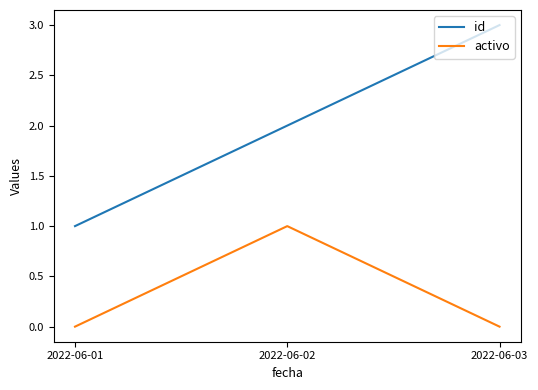

What is the spread (max minus min) of values at 2022-06-03?

3